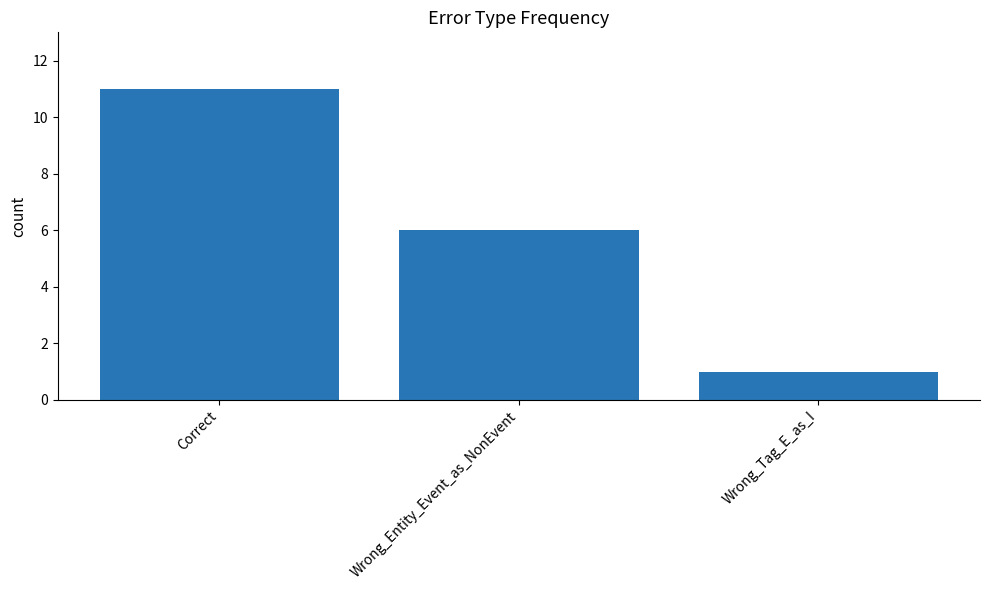

What is the label of the 3rd bar from the left?

Wrong_Tag_E_as_I